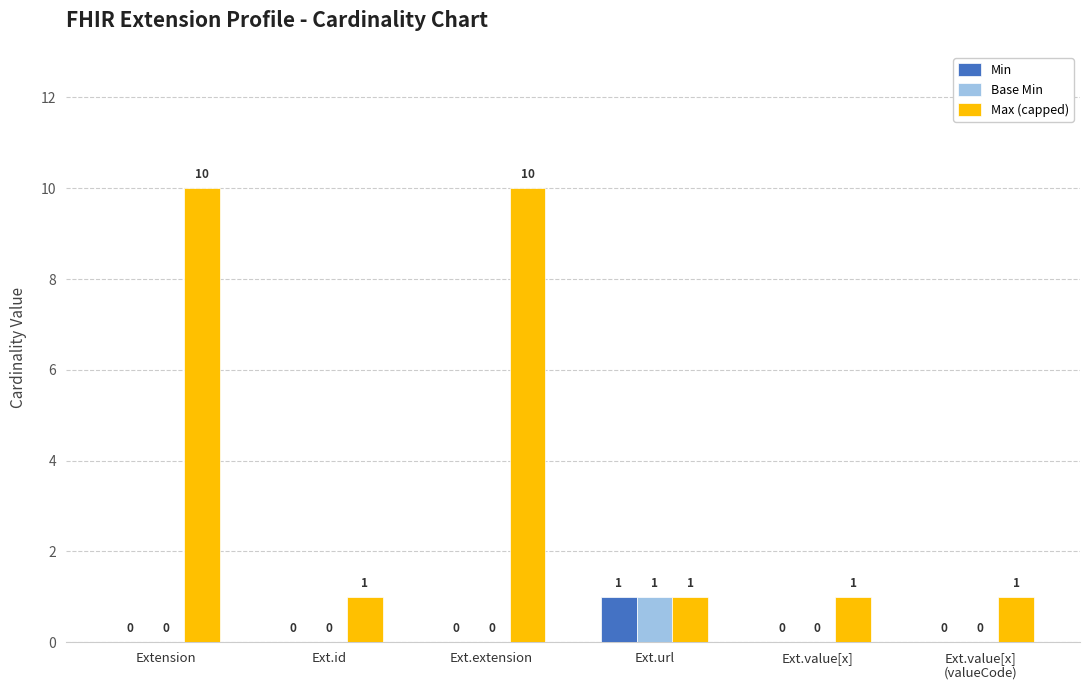

Count the number of data series in this chart.

3